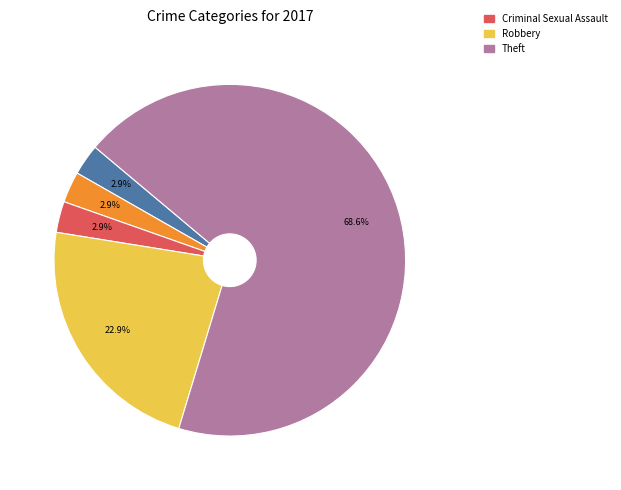

Is there any slice that represents more than half of the pie?

Yes